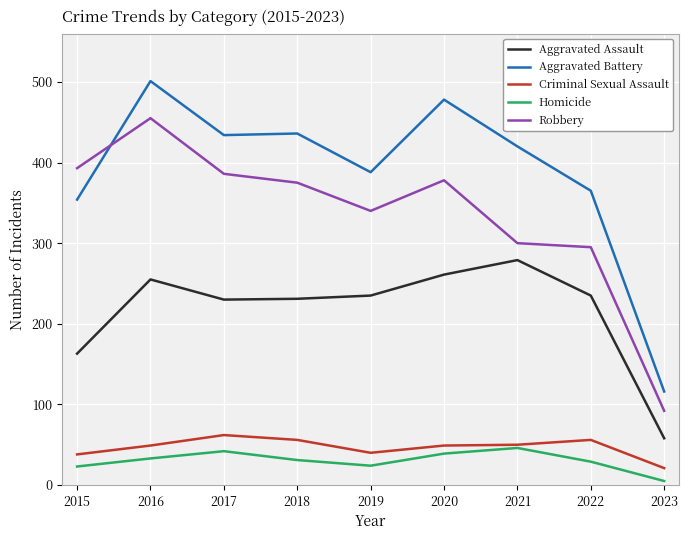

What is the difference between the highest and lowest values at 2019?

364